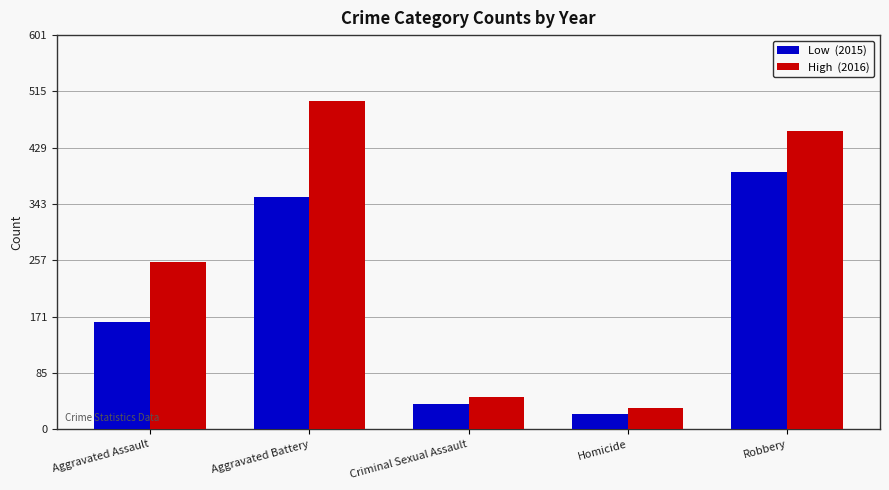

What is the total value across all series at Homicide?

56